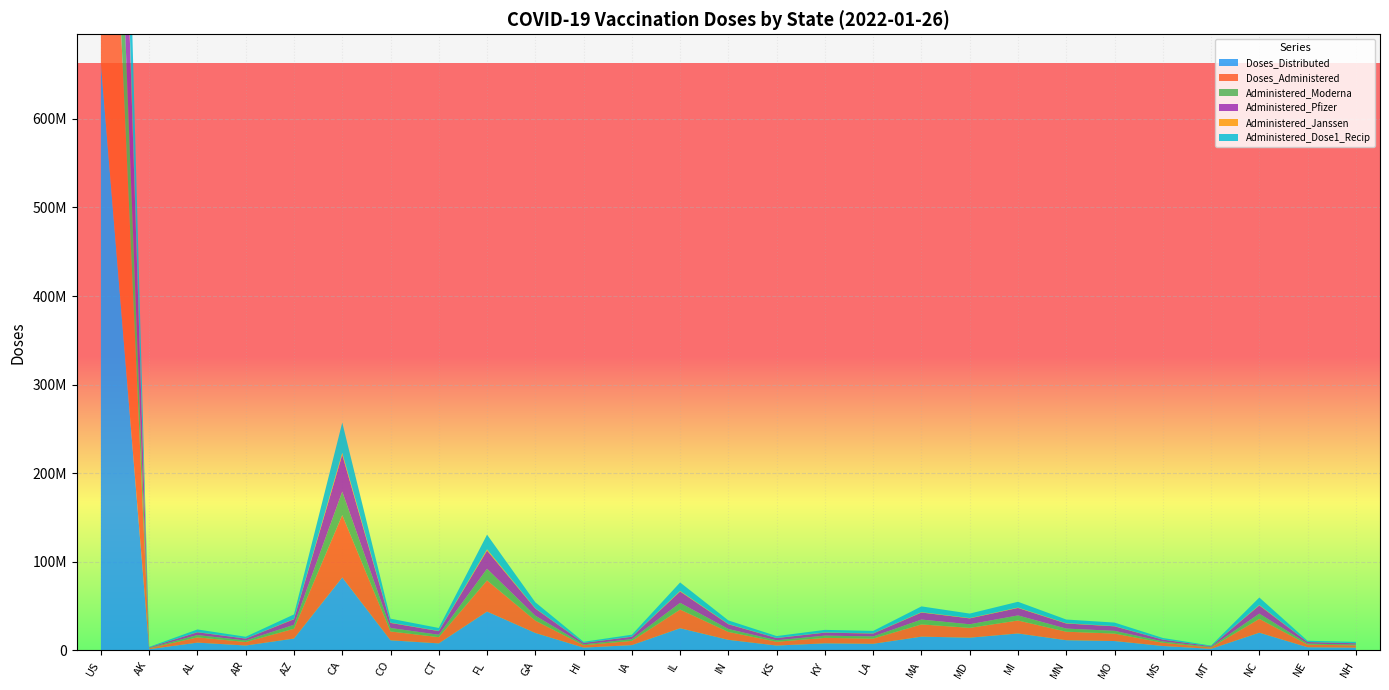

Reading left to right, list all the values displayed in this chart.

Doses_Distributed: US=662359855	AK=1384505	AL=8840730	AR=5558320	AZ=13440520	CA=82419955	CO=11440755	CT=7973715	FL=43899025	GA=19744915	HI=3204520	IA=6013375	IL=25089235	IN=11967110	KS=5531365	KY=8024435	LA=7506890	MA=15575450	MD=14405890	MI=19173850	MN=11552070	MO=10612505	MS=5033115	MT=1823555	NC=20049100	NE=3631820	NH=3133730
Doses_Administered: US=537171553	AK=1063144	AL=5933422	AR=3975287	AZ=11084122	CA=70346719	CO=9994780	CT=7053281	FL=35195404	GA=13956008	HI=2691640	IA=4815930	IL=21082129	IN=8961311	KS=4293314	KY=6159866	LA=5895914	MA=13826844	MD=11091749	MI=14632332	MN=9609301	MO=8447367	MS=3659069	MT=1499431	NC=15641233	NE=2993259	NH=2544084
Administered_Moderna: US=203763480	AK=412102	AL=2601300	AR=1706422	AZ=4399742	CA=26535792	CO=3895517	CT=2686287	FL=13071577	GA=5487725	HI=984320	IA=1923286	IL=7562495	IN=3256397	KS=1640573	KY=2542725	LA=2424817	MA=5455088	MD=4048898	MI=5722208	MN=3515851	MO=3063945	MS=1480078	MT=633495	NC=5849989	NE=1084613	NH=952645
Administered_Pfizer: US=314783787	AK=608102	AL=3160918	AR=2145868	AZ=6308340	CA=41528064	CO=5759607	CT=4123155	FL=20570494	GA=8103910	HI=1639301	IA=2717839	IL=12825162	IN=5377870	KS=2517069	KY=3385631	LA=3276557	MA=7976368	MD=6673014	MI=8453738	MN=5738904	MO=5137109	MS=2087028	MT=804948	NC=9289209	NE=1811874	NH=1479028
Administered_Janssen: US=18153278	AK=42032	AL=170794	AR=119168	AZ=353449	CA=2266348	CO=331152	CT=242626	FL=1428445	GA=327857	HI=67743	IA=174343	IL=666837	IN=298657	KS=132062	KY=229283	LA=191569	MA=394959	MD=354392	MI=454349	MN=350985	MO=244003	MS=89489	MT=59065	NC=501121	NE=90991	NH=112329
Administered_Dose1_Recip: US=251518114	AK=495263	AL=2992597	AR=1954967	AZ=5080333	CA=34100720	CO=4443427	CT=3287206	FL=16535165	GA=6742549	HI=1199436	IA=2097866	IL=9519093	IN=4021872	KS=2103945	KY=2878723	LA=2756912	MA=6511108	MD=5038869	MI=6492694	MN=4131915	MO=3954453	MS=1723953	MT=680025	NC=8442153	NE=1324150	NH=1426138